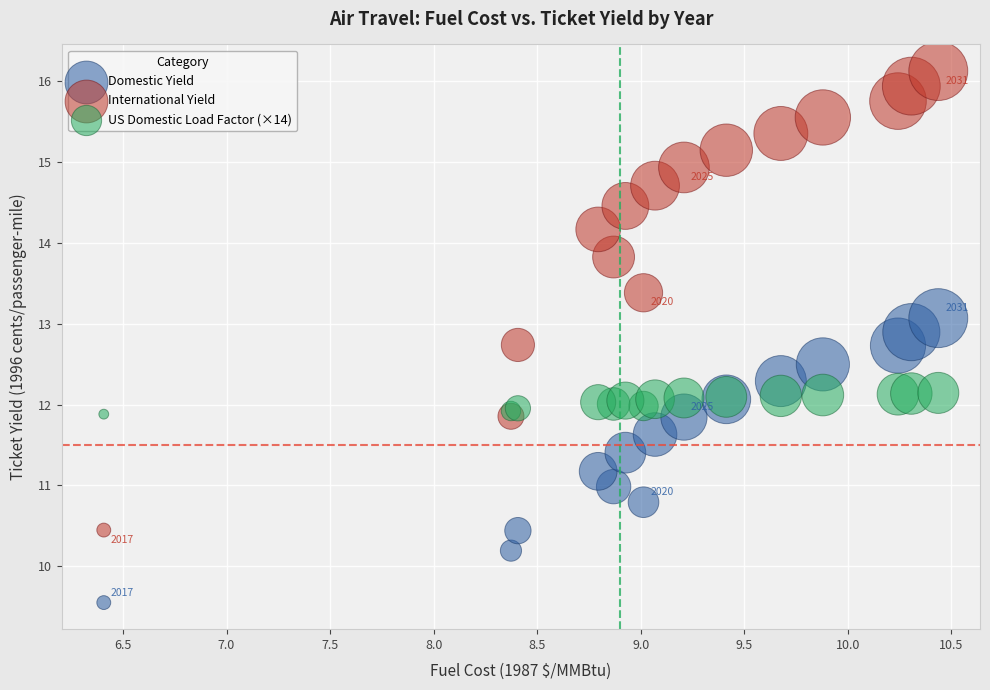

Which series has the widest spread of Y values?

International Yield